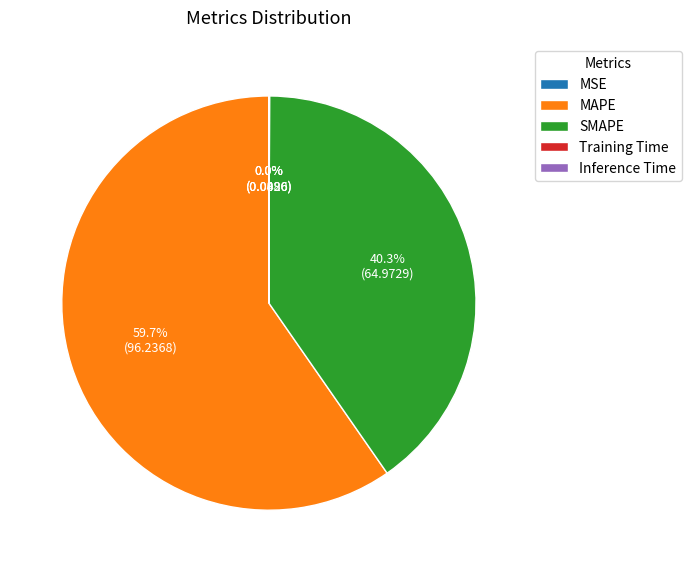

To the nearest percent, what is the average slice percentage?

20%